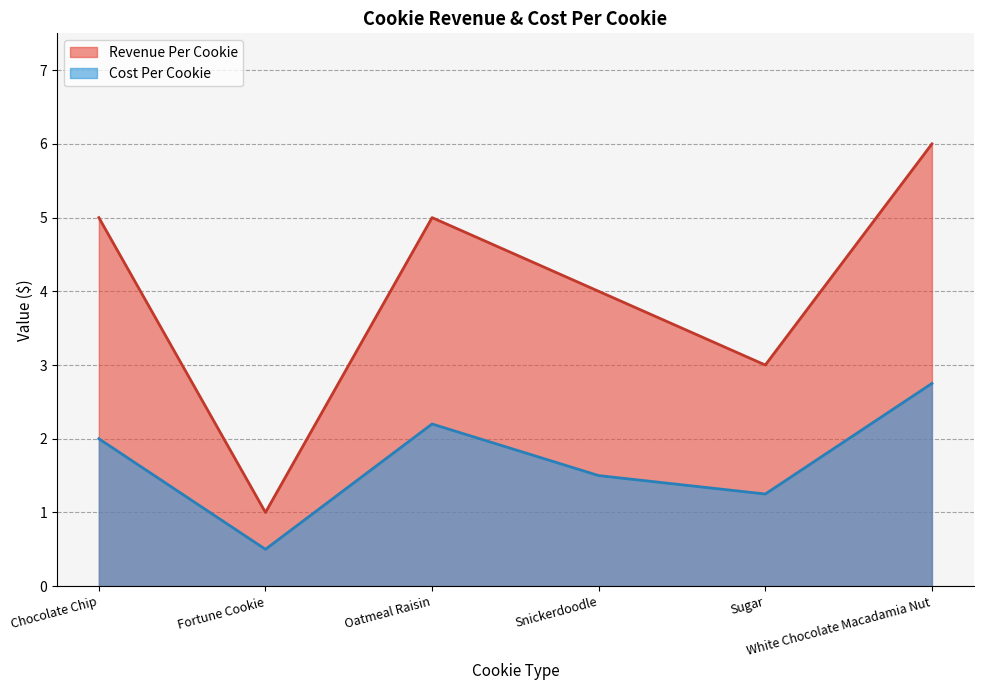

At which category is the sum across all series the highest?

White Chocolate Macadamia Nut